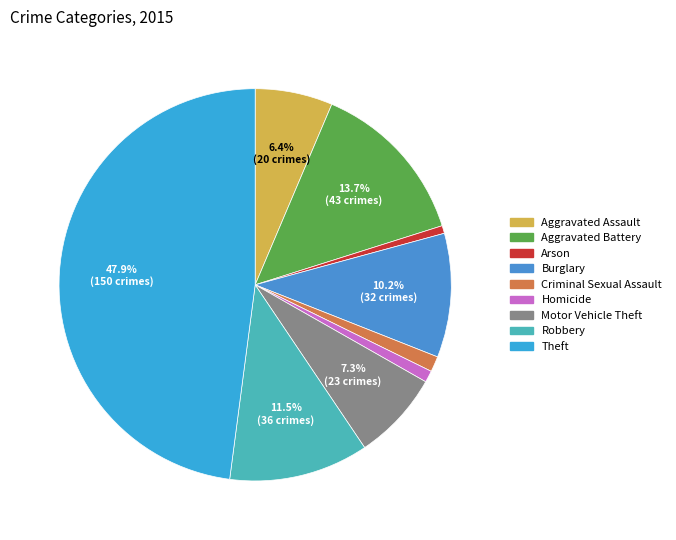

What is the largest slice in the pie chart?

Theft